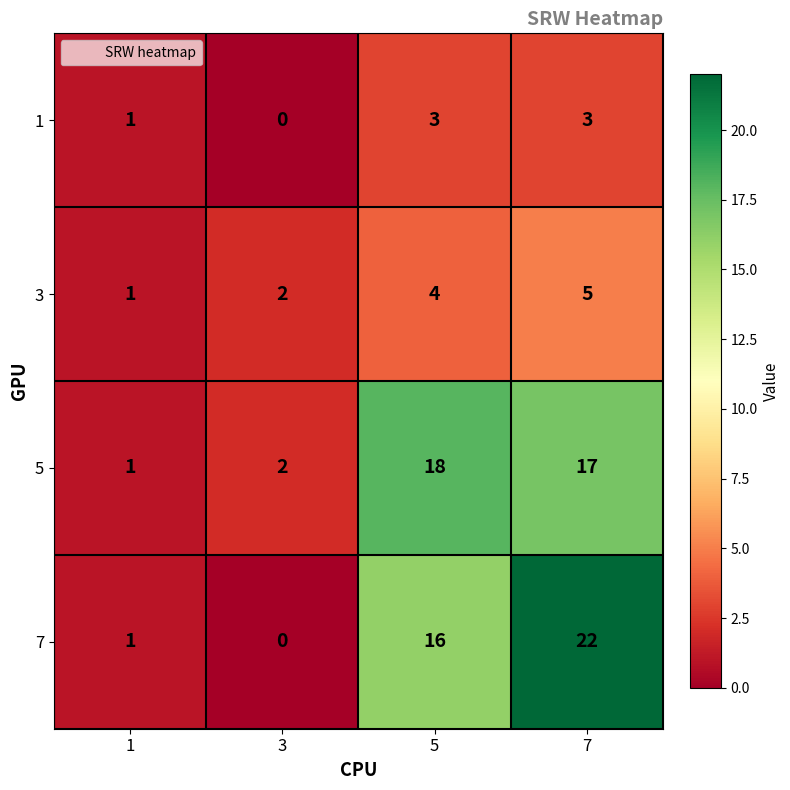

What is the sum of all 7 values?

39